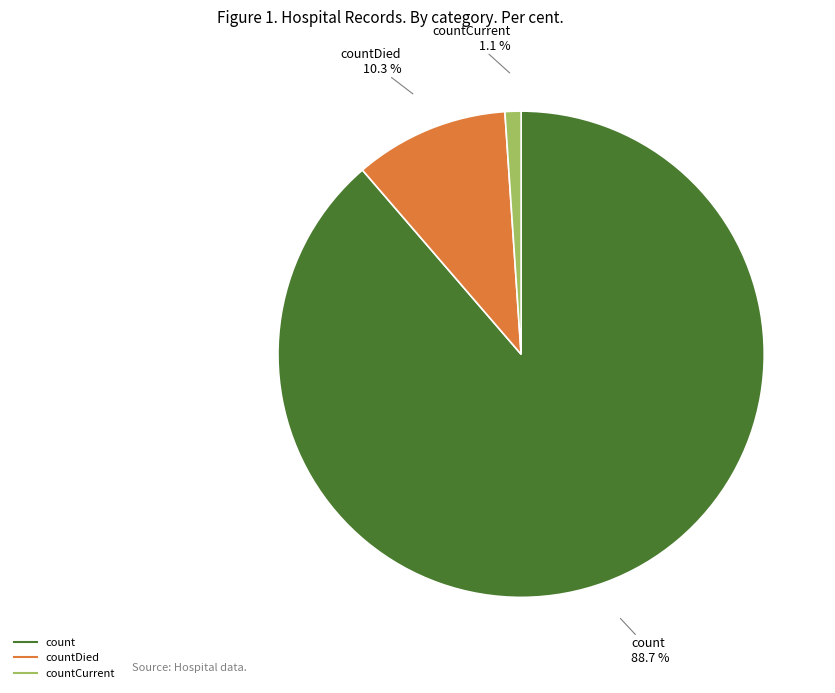

Is there any slice that represents more than half of the pie?

Yes